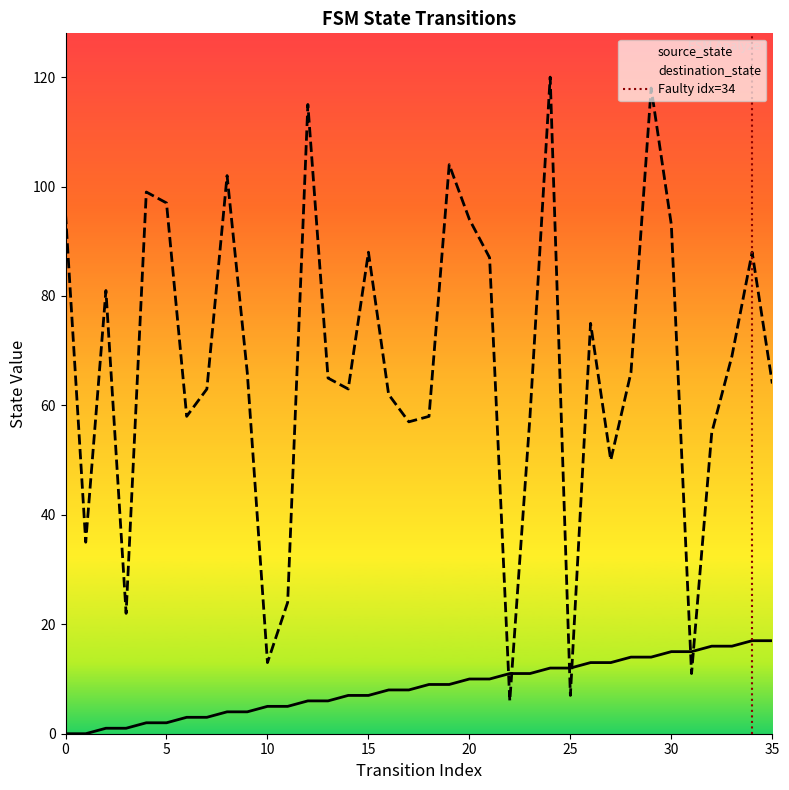

Reading left to right, transcribe all the data shown in this chart.

source_state: 0	0	1	1	2	2	3	3	4	4	5	5	6	6	7	7	8	8	9	9	10	10	11	11	12	12	13	13	14	14	15	15	16	16	17	17
destination_state: 95	35	81	22	99	97	58	63	102	66	13	24	115	65	63	88	62	57	58	104	94	87	6	58	120	7	75	50	66	118	93	11	55	69	88	64